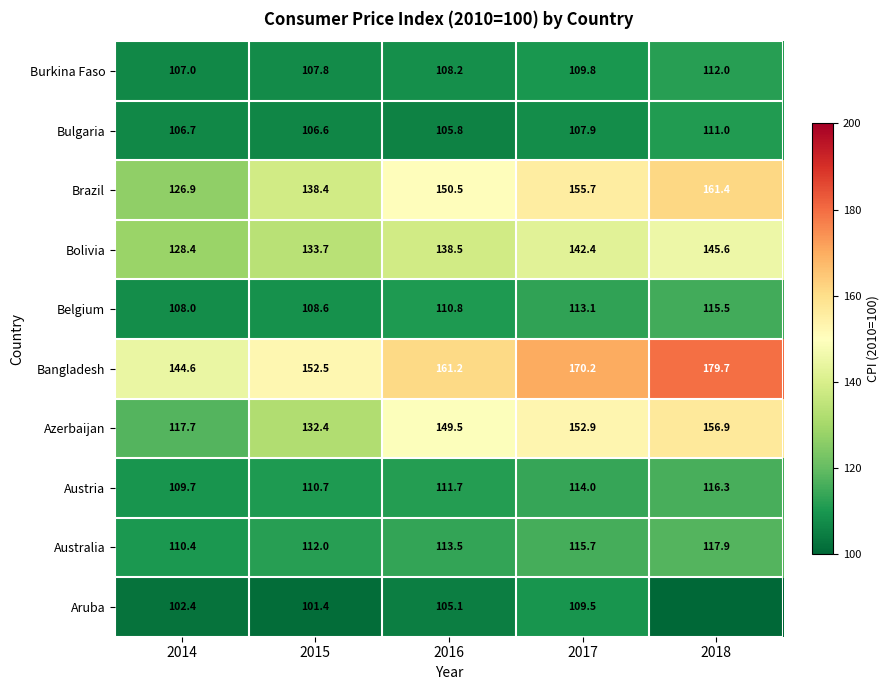

What is the approximate value of Bulgaria at 2017?

107.9